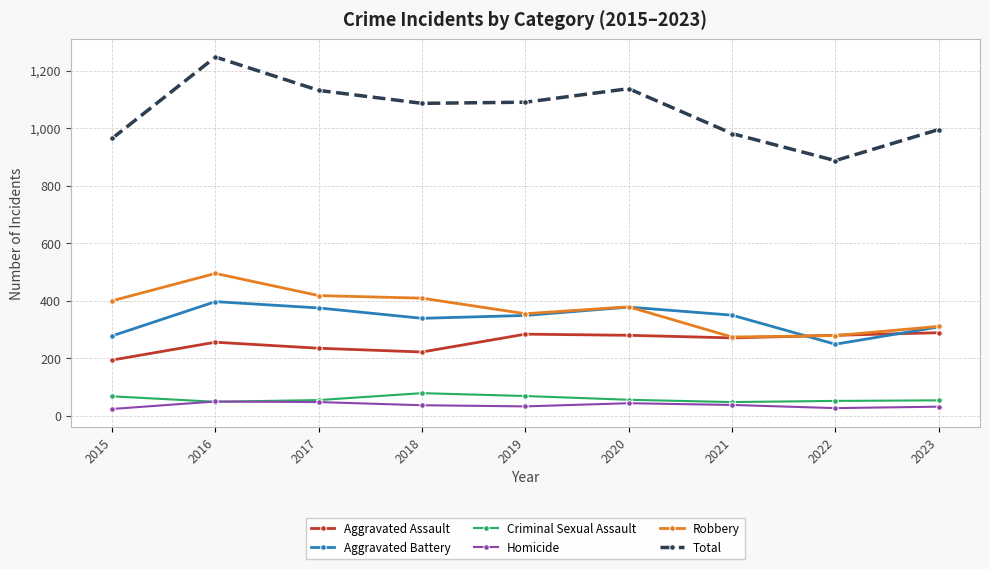

Read the Aggravated Assault value at 2022.

280